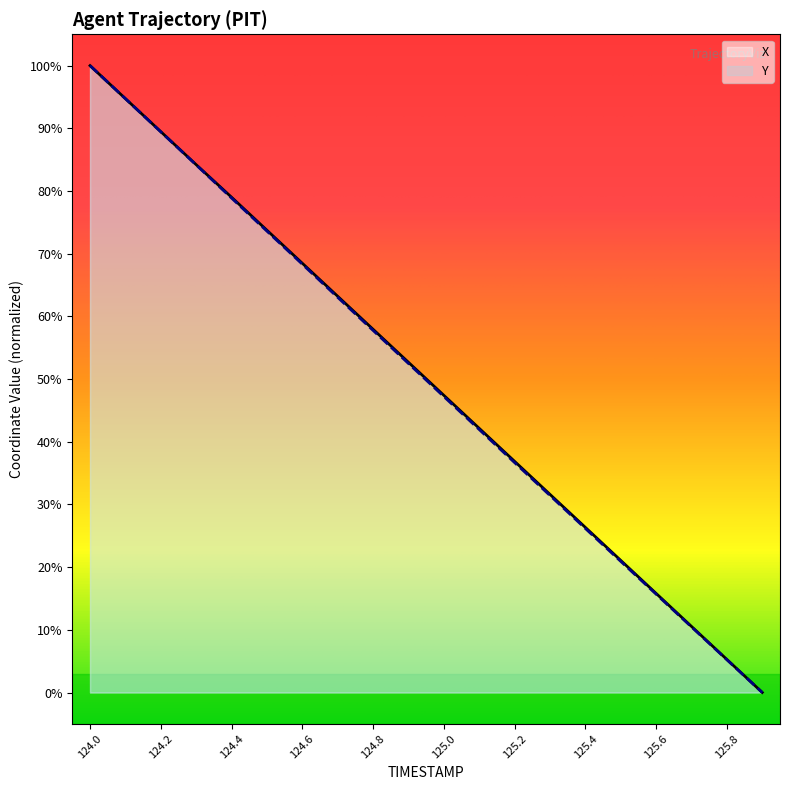

How many lines are shown in the chart?

2